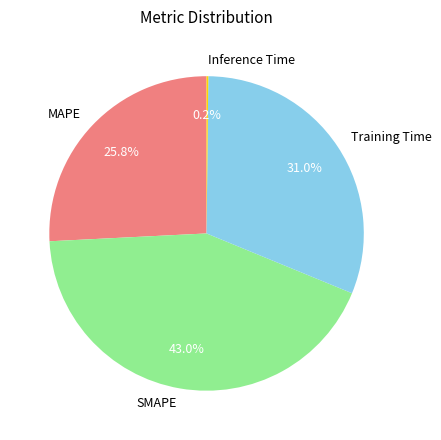

To the nearest percent, what is the average slice percentage?

25%